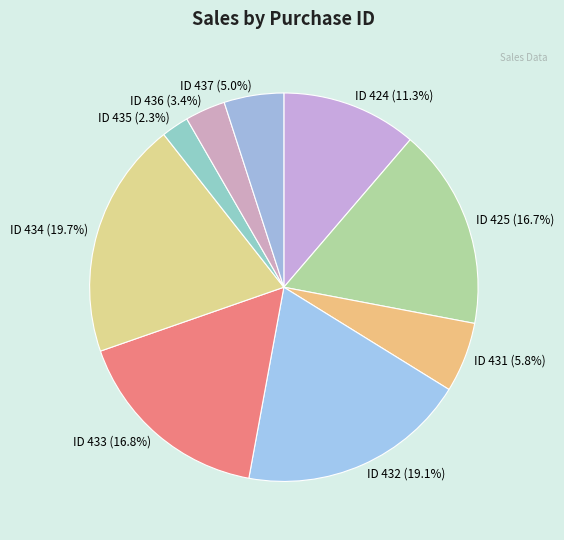

Which has a higher value, ID 431 or ID 424?

ID 424